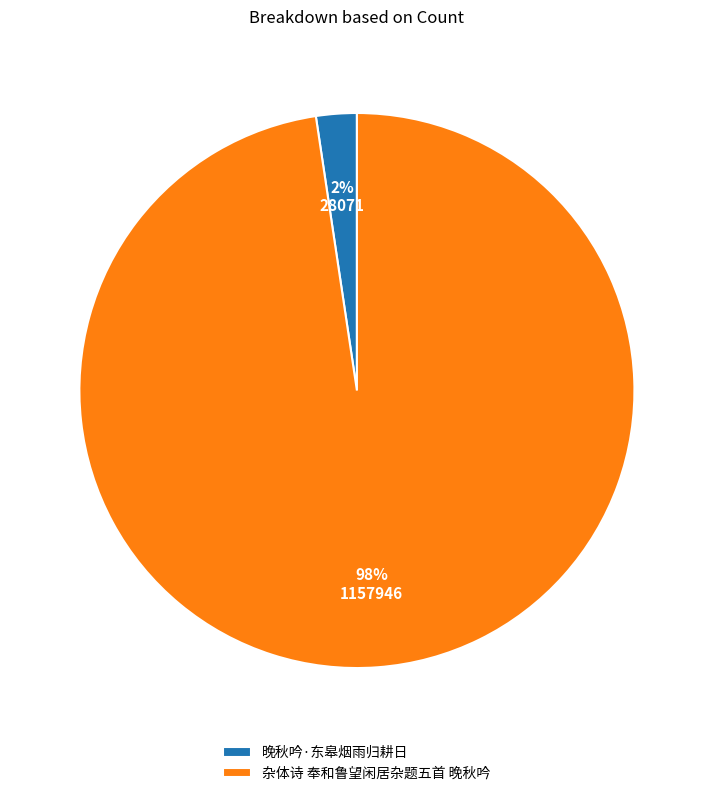

To the nearest percent, what portion does 杂体诗 奉和鲁望闲居杂题五首 晚秋吟 represent?

98%